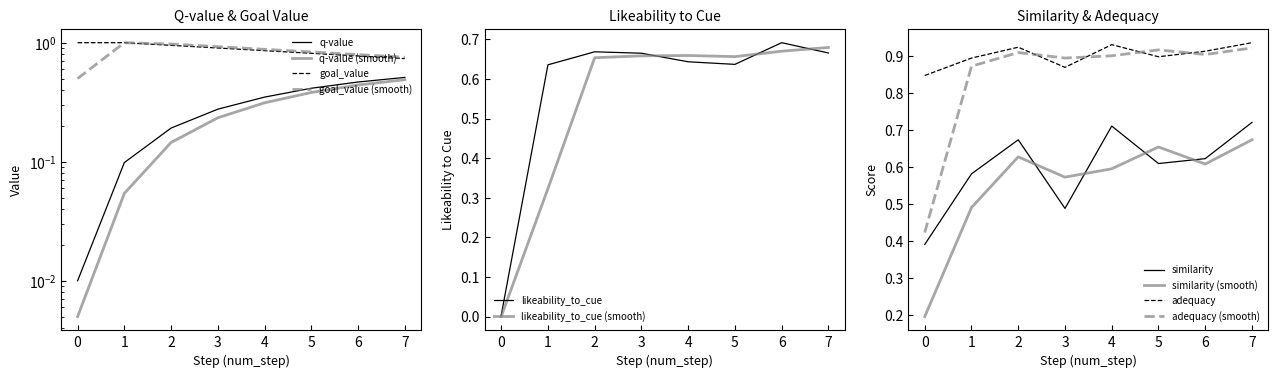

What is the spread (max minus min) of values at 7?

0.4